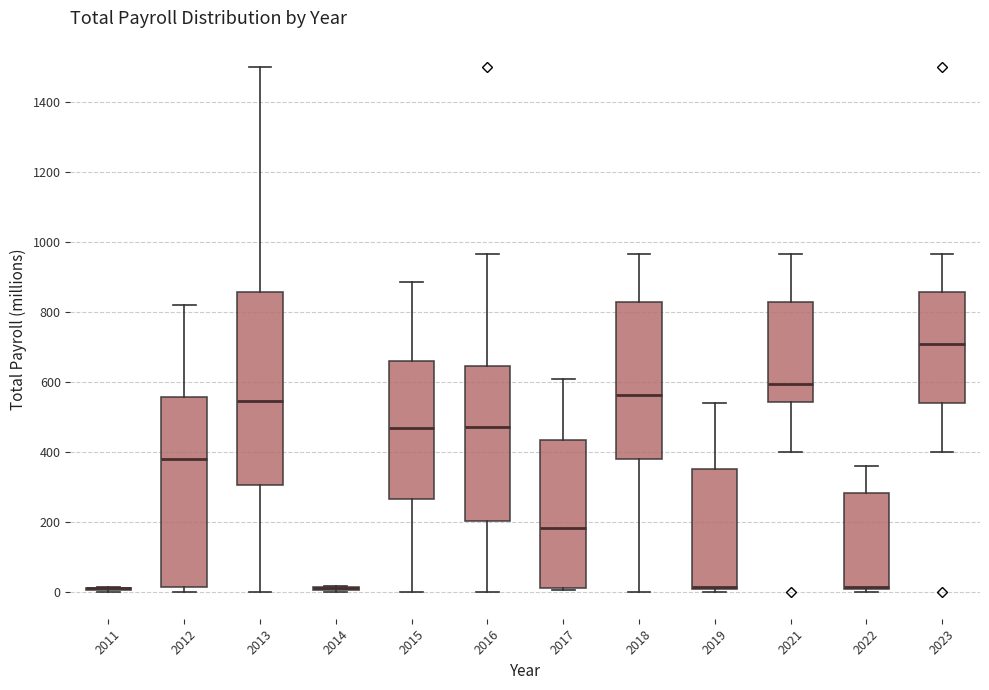

Where does the upper whisker of the box at x = 2017 end on the y-axis? The values are not printed on the chart, so give them approximately, as read against the axis.

600